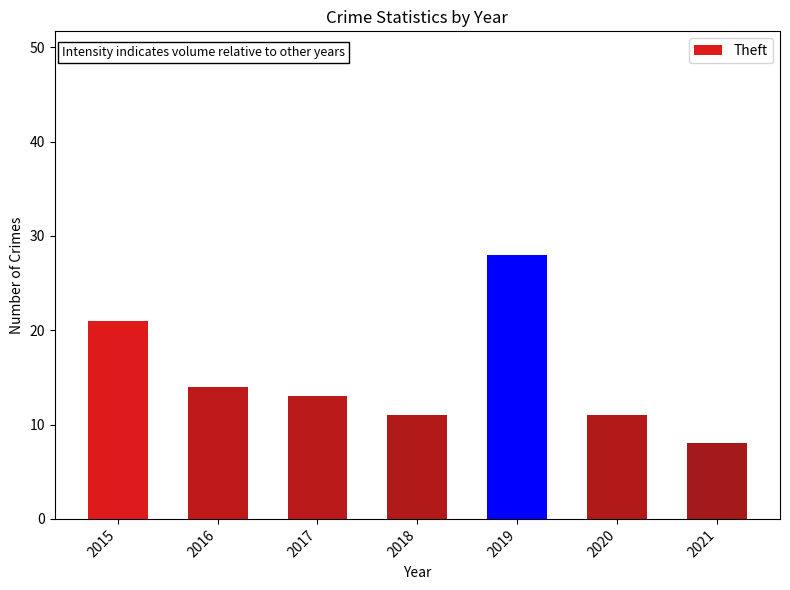

What is the sum of all values?

106